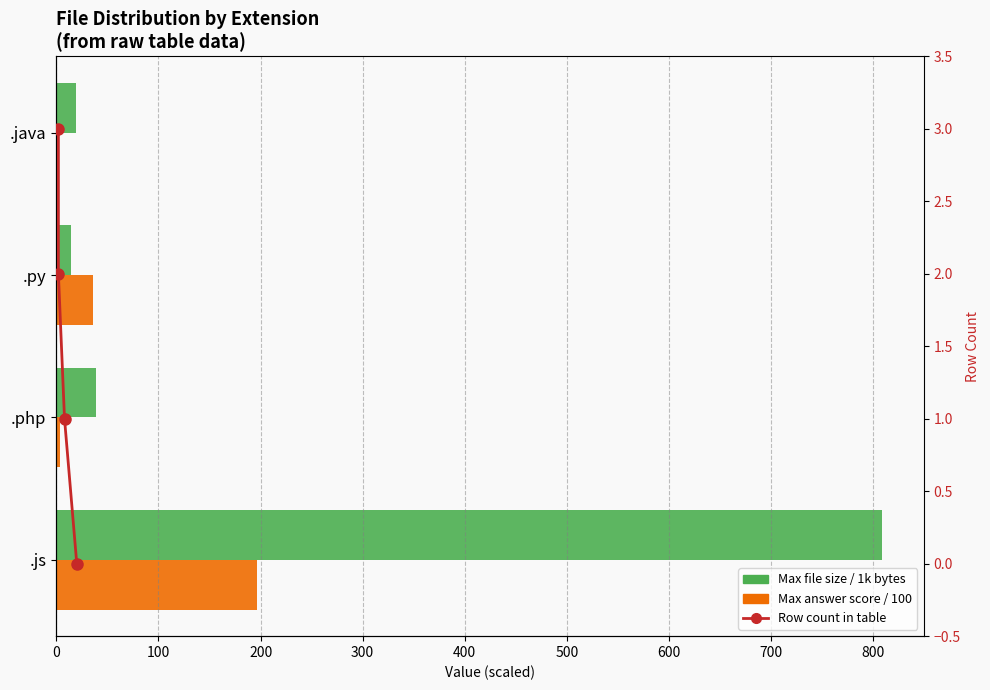

The Row count series shows 4.0 at 300. True or false?

False